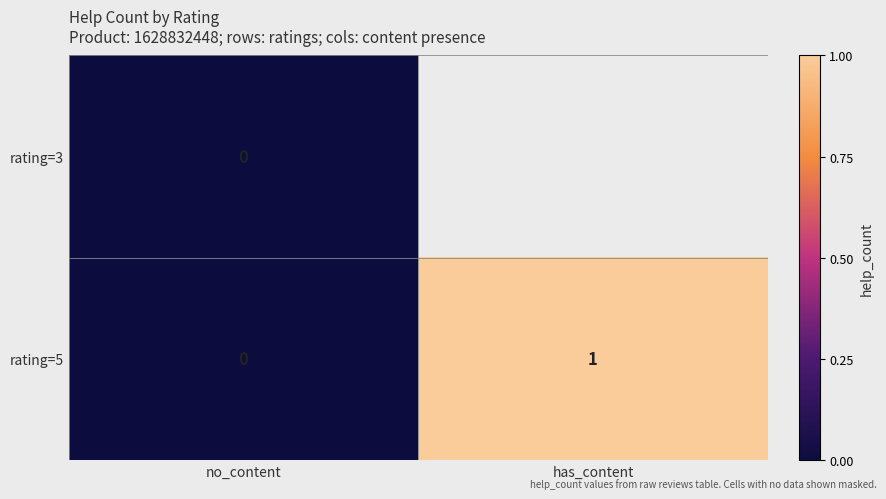

True or false: rating=5 has a value of 1 at has_content.

True